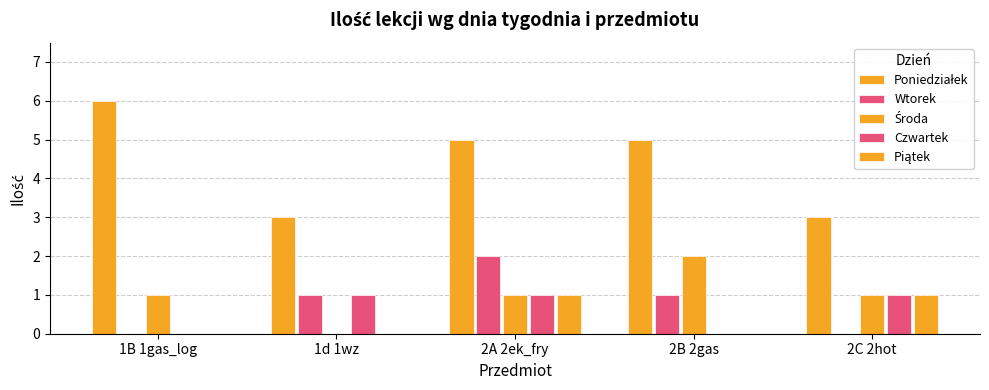

What is the difference between the second highest and minimum values in the Środa series?

1